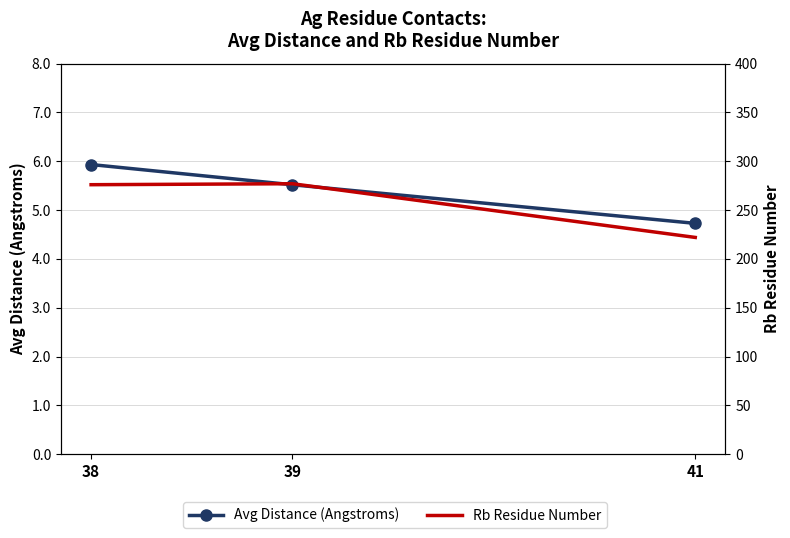

At which category is the sum across all series the highest?

39